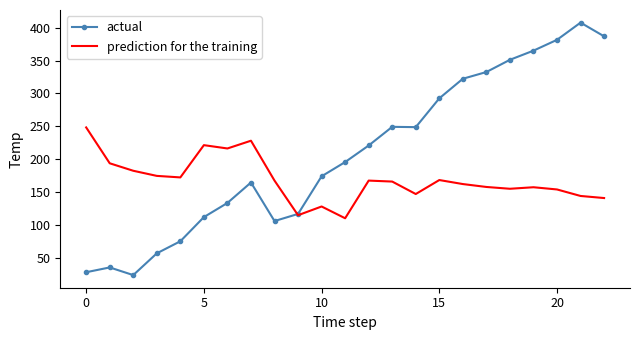

What is the sum of all prediction for the training values?

3880.6